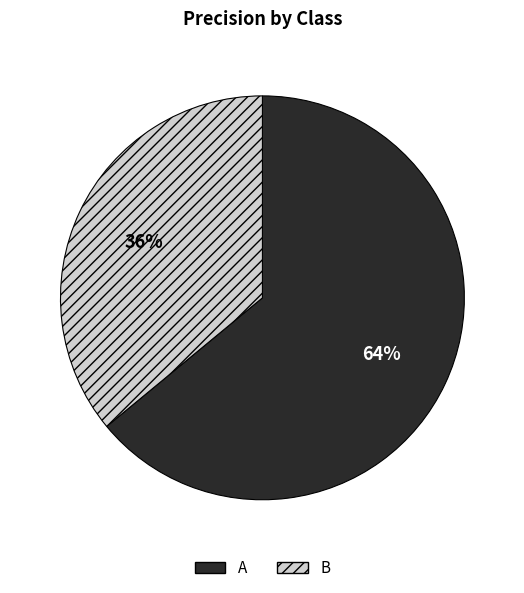

True or false: A accounts for 58% of the total.

False